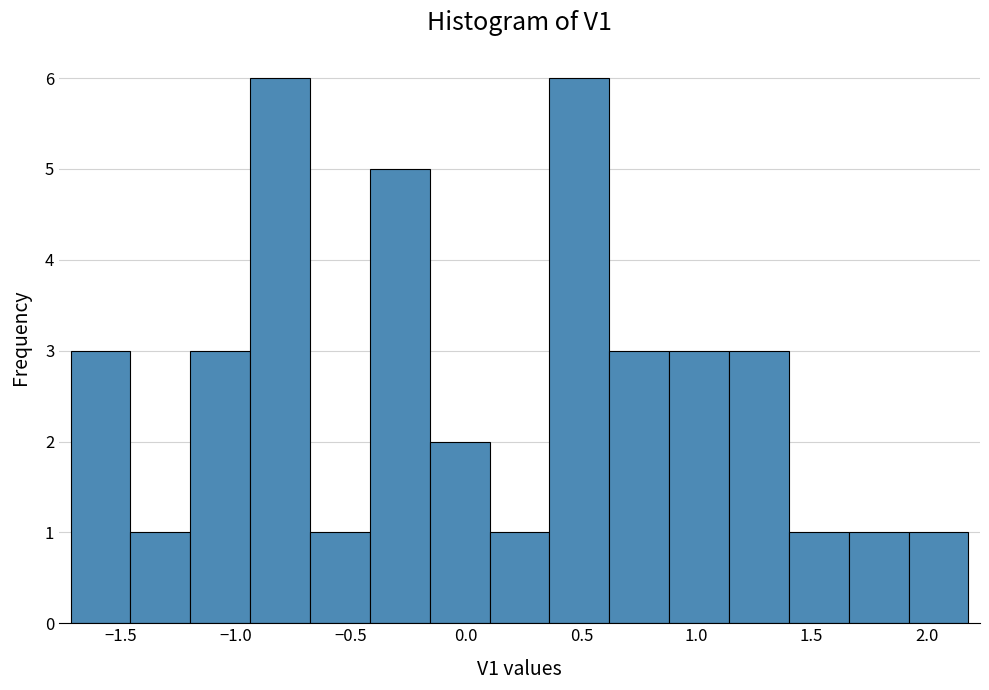

Reading left to right, list every bar in this chart as the range it spans on the x-axis followed by its height. Neither the bar edges nor the heights are printed on the chart, so give them approximately, as read against the axes.

-1.70 to -1.45: 3
-1.45 to -1.20: 1
-1.20 to -0.95: 3
-0.95 to -0.70: 6
-0.70 to -0.40: 1
-0.40 to -0.15: 5
-0.15 to 0.10: 2
0.10 to 0.35: 1
0.35 to 0.60: 6
0.60 to 0.90: 3
0.90 to 1.15: 3
1.15 to 1.40: 3
1.40 to 1.65: 1
1.65 to 1.90: 1
1.90 to 2.20: 1